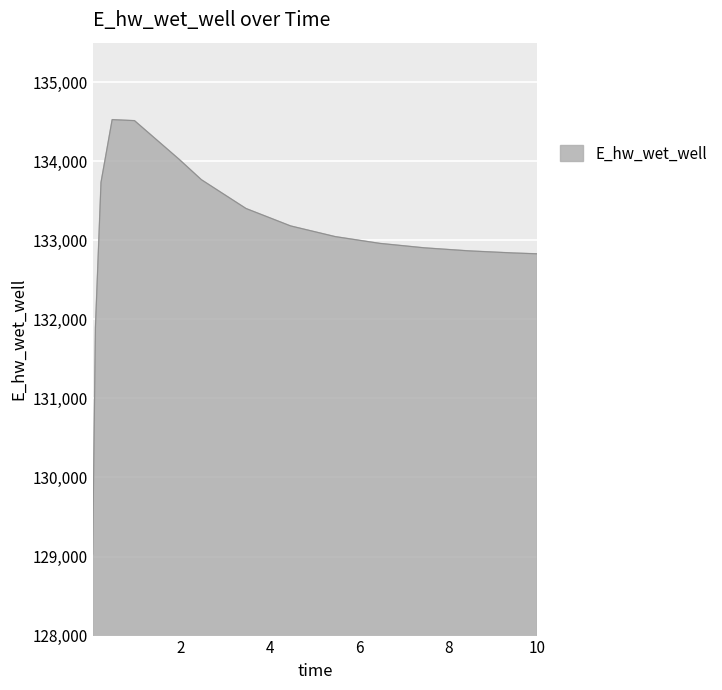

What is the minimum value shown in the chart?

129032.5